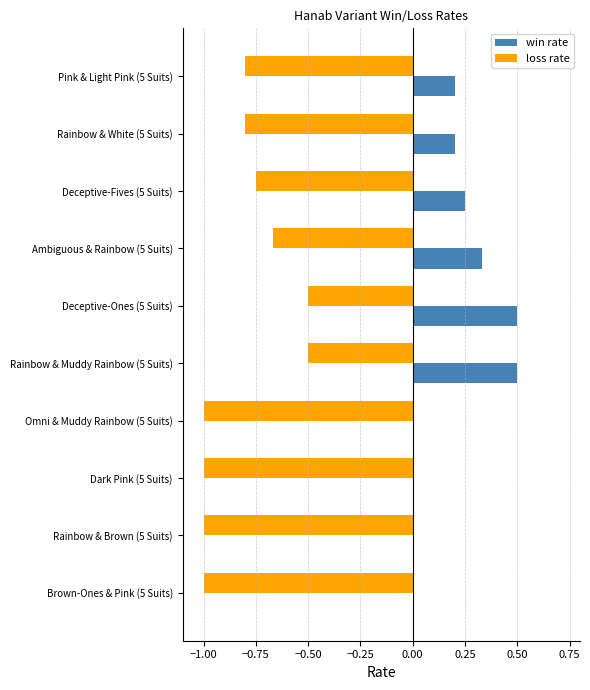

What is the sum of all win rate values?

2.0